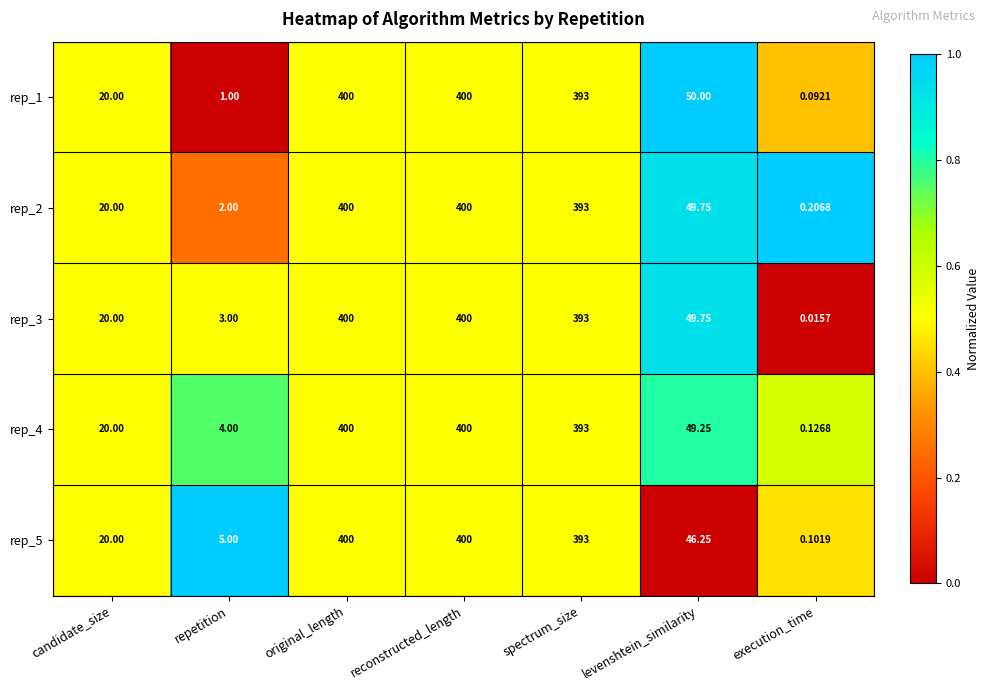

Which label corresponds to the smallest value in the chart?

execution_time